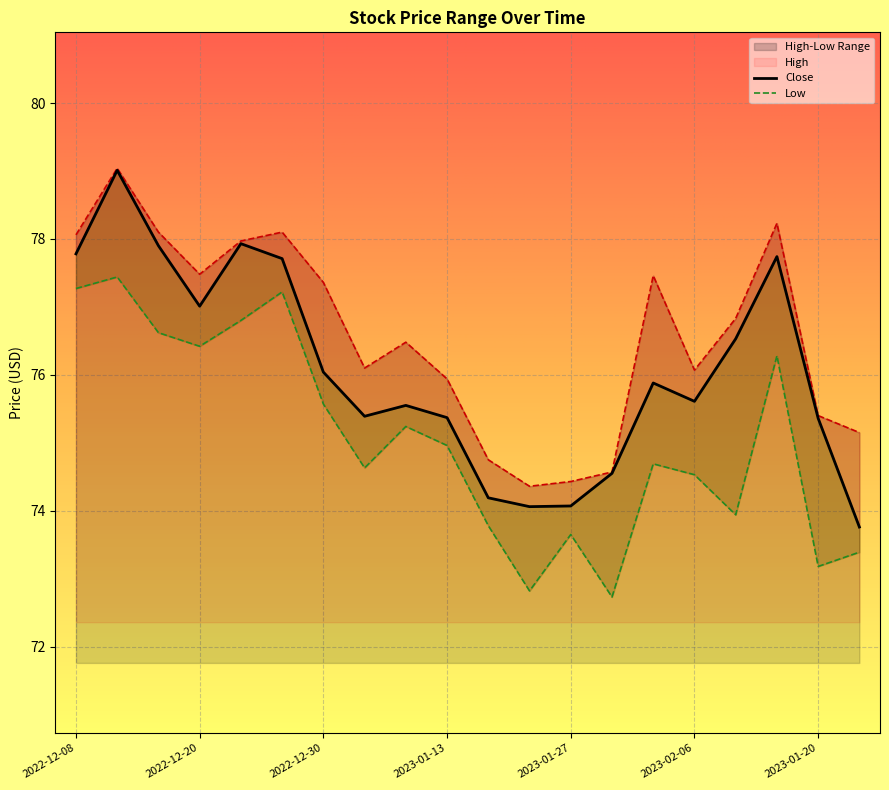

Which series has the largest total across all categories?

High